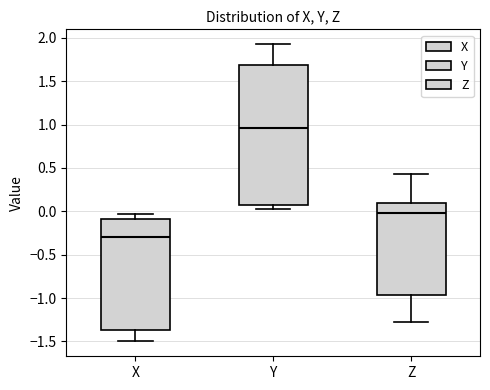

Comparing the boxes themselves (not the whiskers), which one is the tallest?

Y